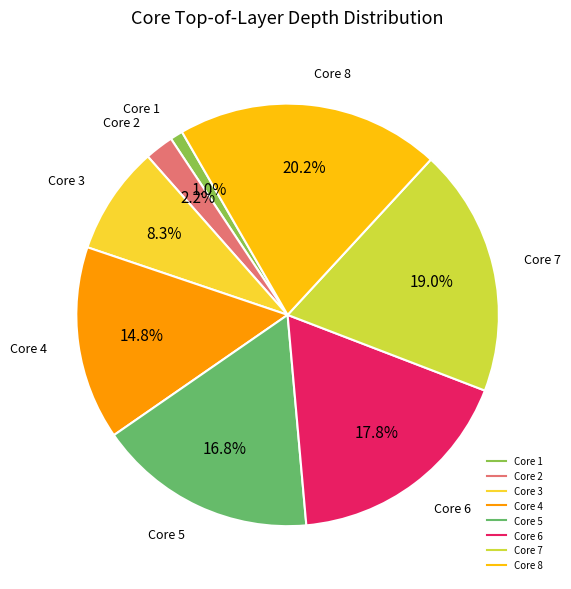

Which has a higher value, Core 2 or Core 7?

Core 7